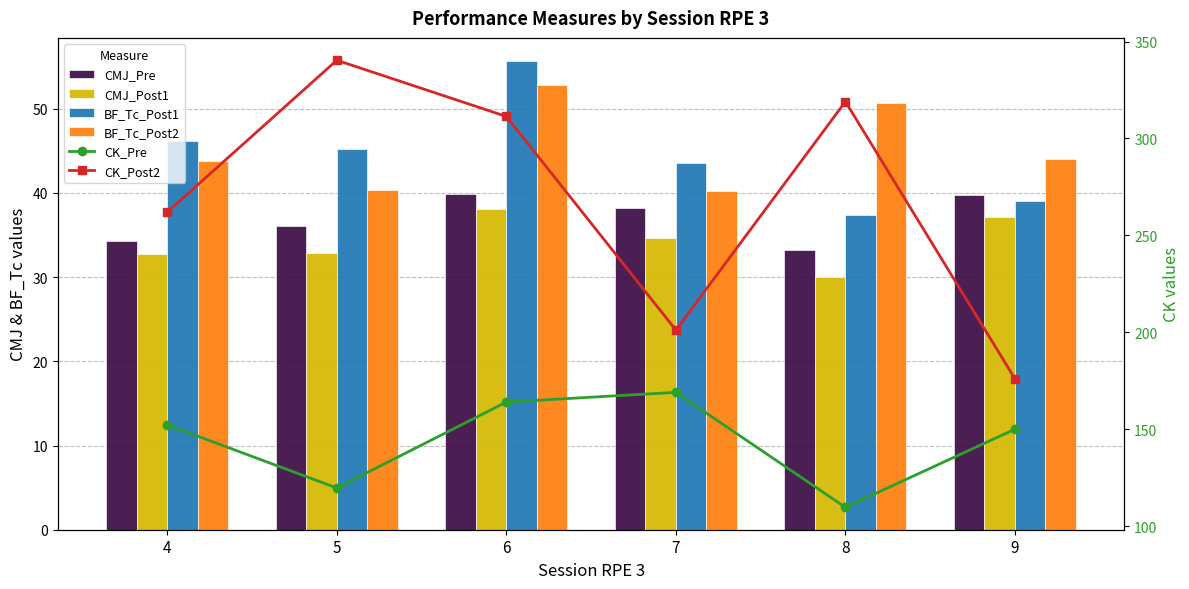

Which label corresponds to the largest value in the chart?

5